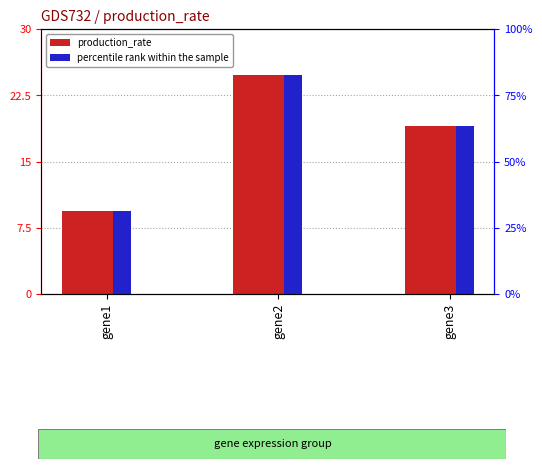

What is the maximum value shown in the chart?

82.5